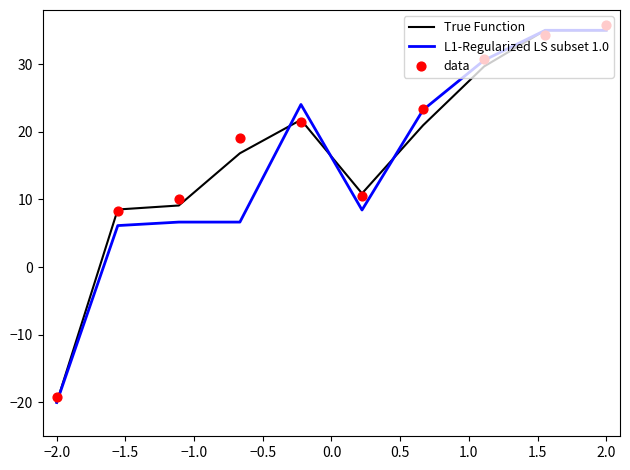

What are all the series names shown in the legend?

True Function, L1-Regularized LS subset 1.0, data